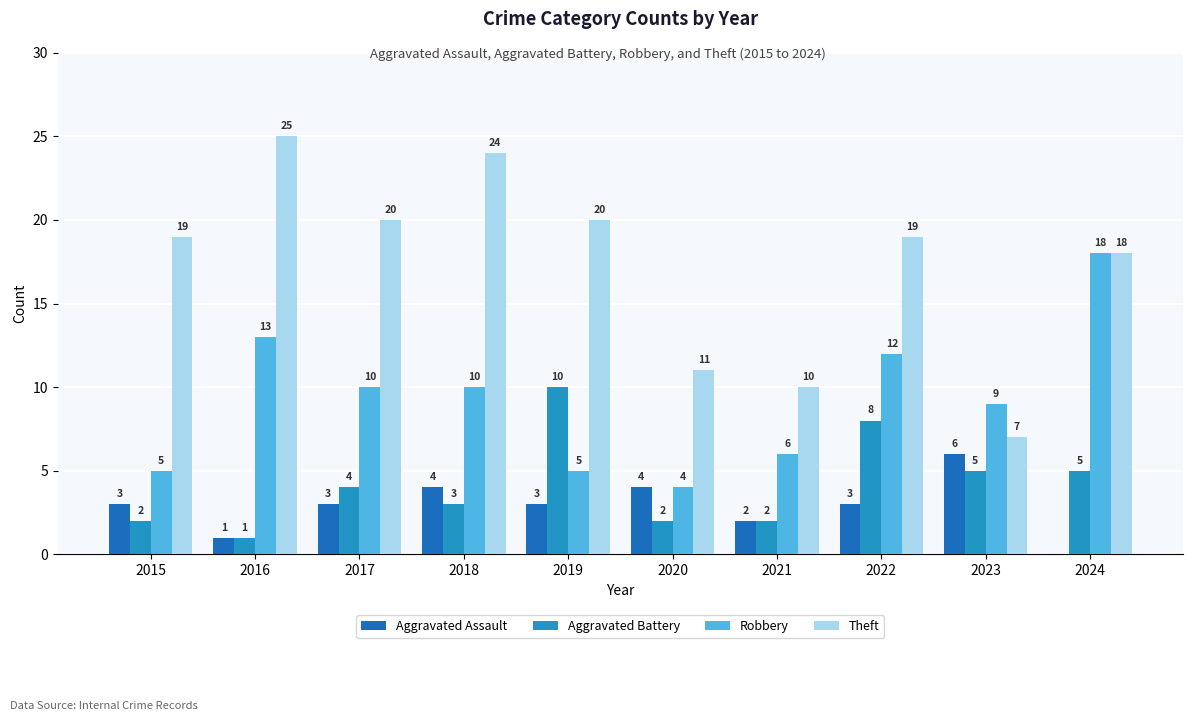

What value does the Aggravated Battery series have at 2023?

5